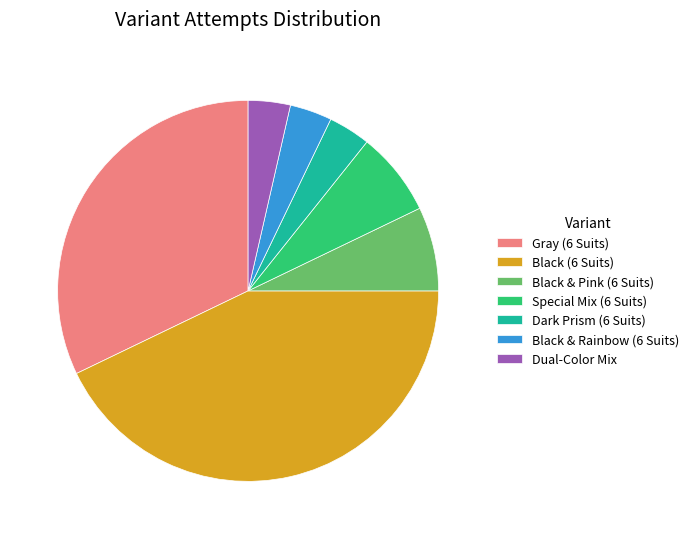

What is the largest slice in the pie chart?

Black (6 Suits)